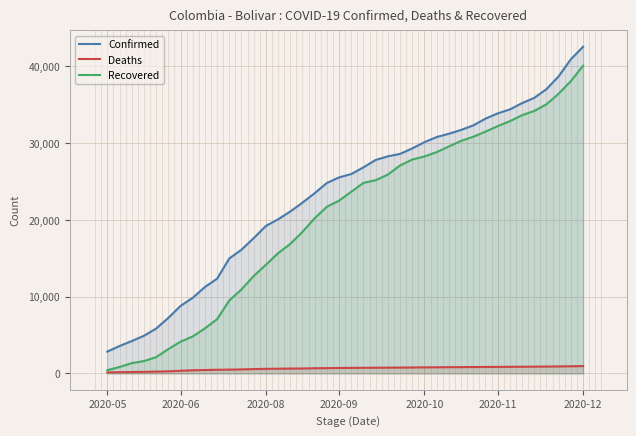

True or false: Confirmed and Deaths intersect in this chart.

False